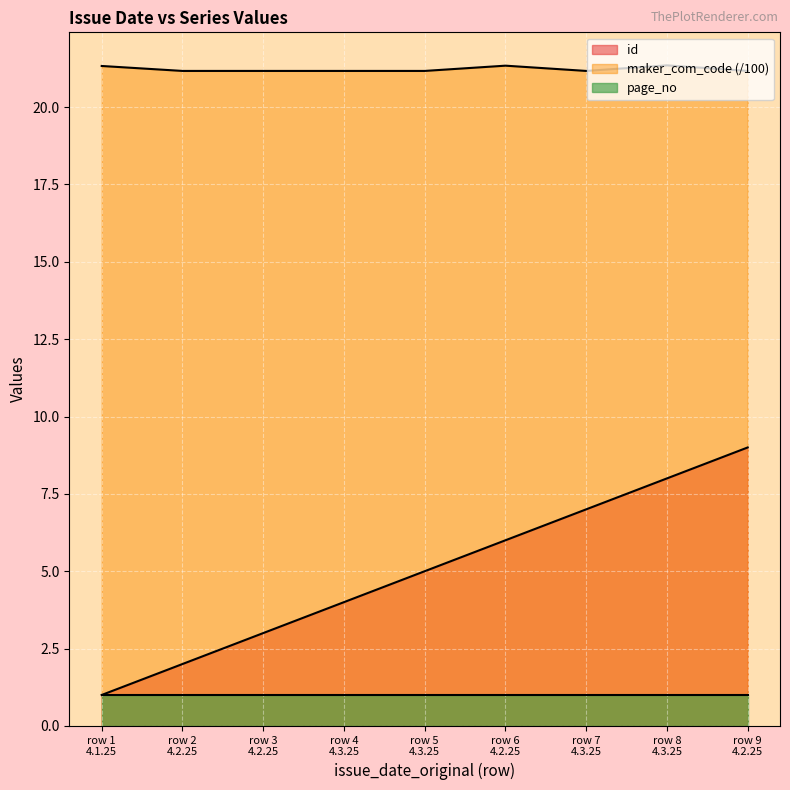

True or false: maker_com_code (/100) and id cross at least once.

False